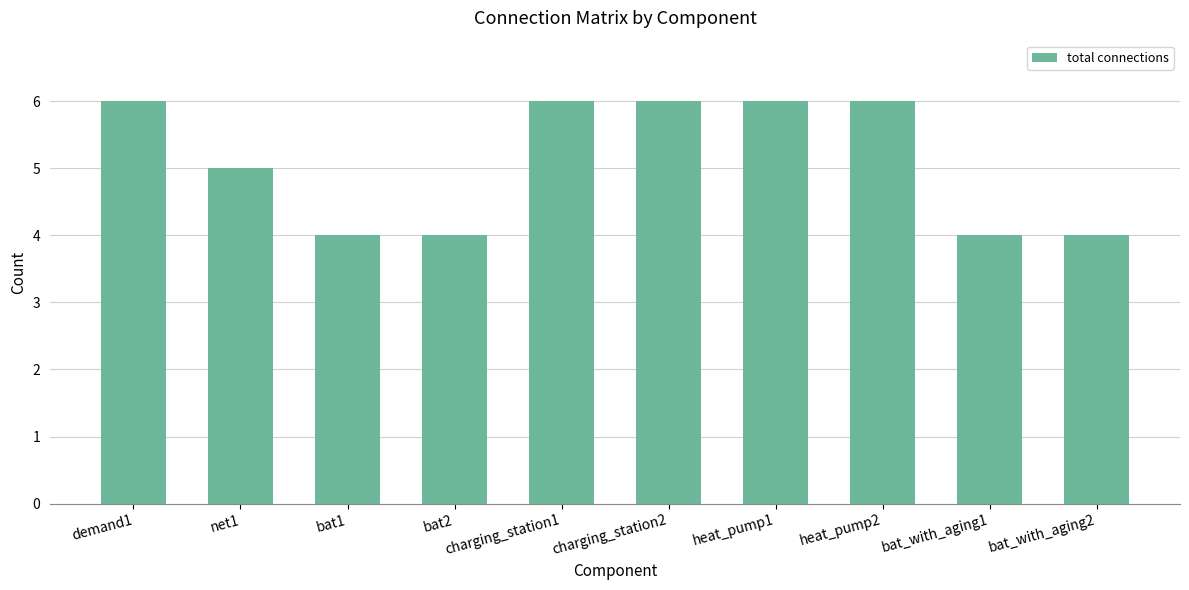

The value at bat_with_aging2 is 4. True or false?

True